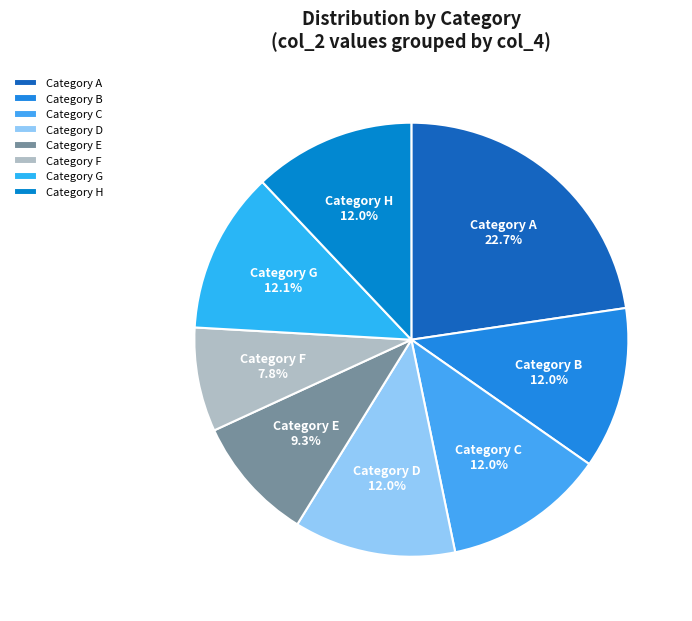

Count the number of slices in the pie.

8